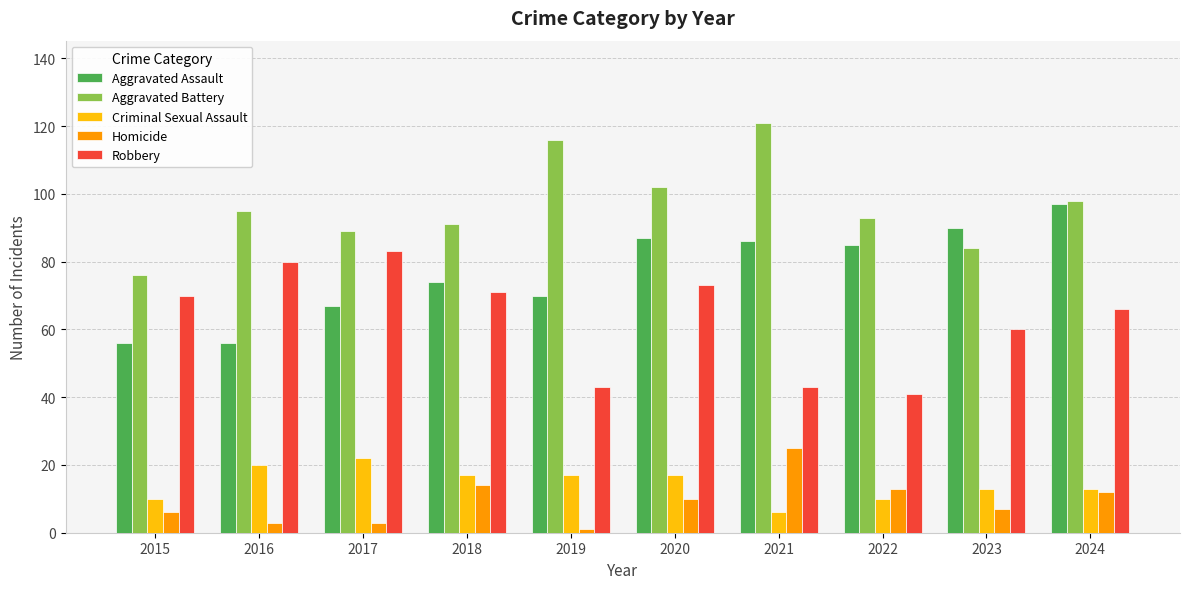

What is the difference between the Criminal Sexual Assault values at 2023 and 2021?

7